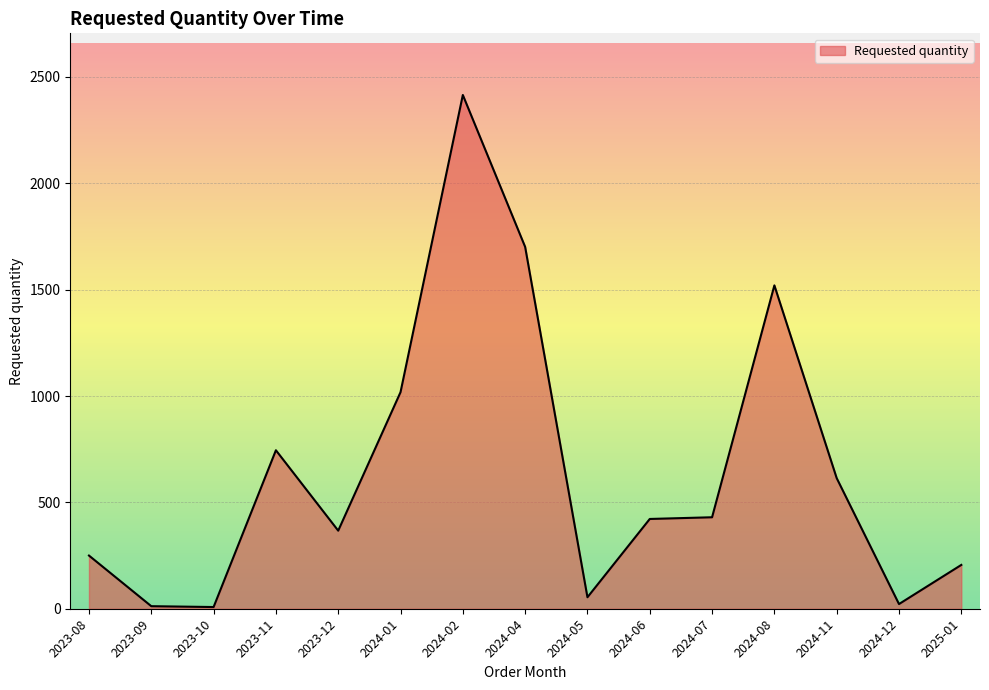

What is the difference between the maximum and minimum values?

2407